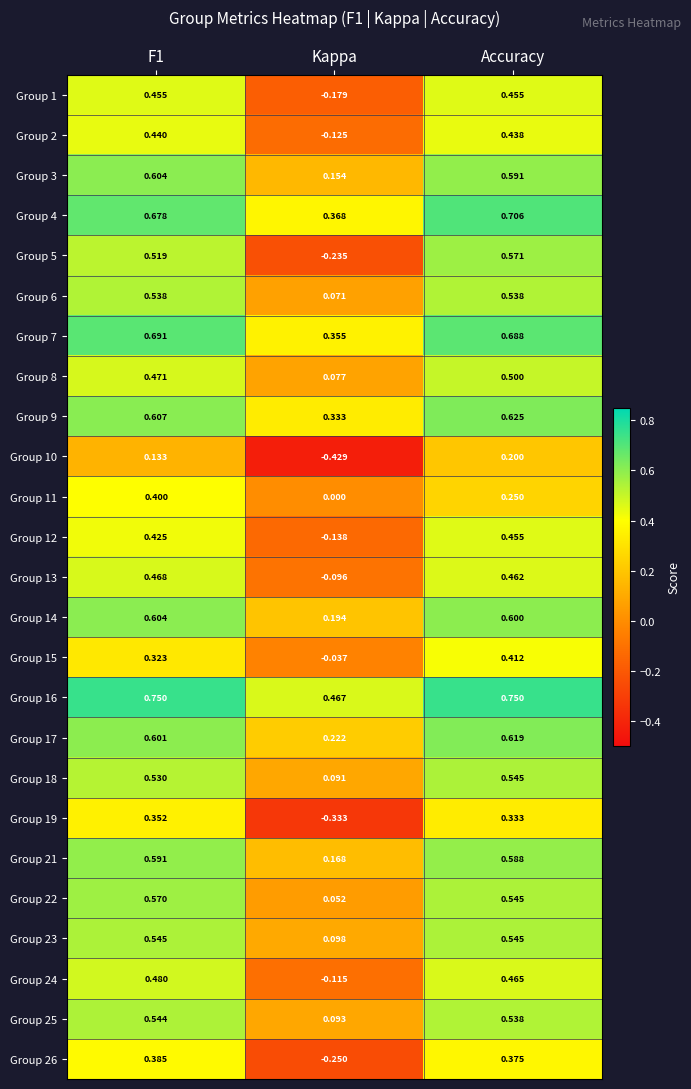

Where is Group 24 nearest to the value 0?

Kappa